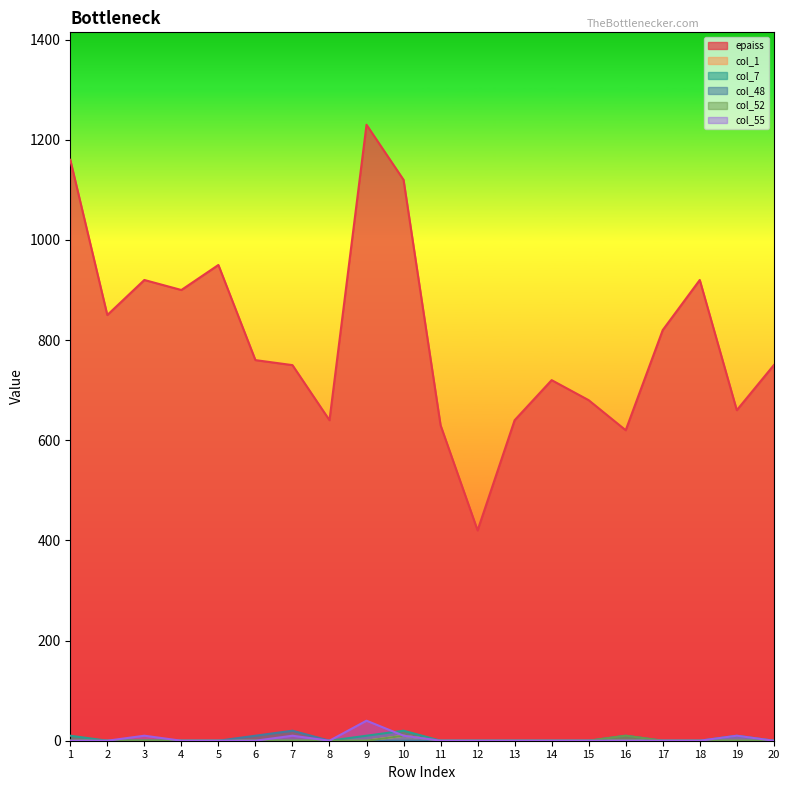

At which category is the sum across all series the highest?

9